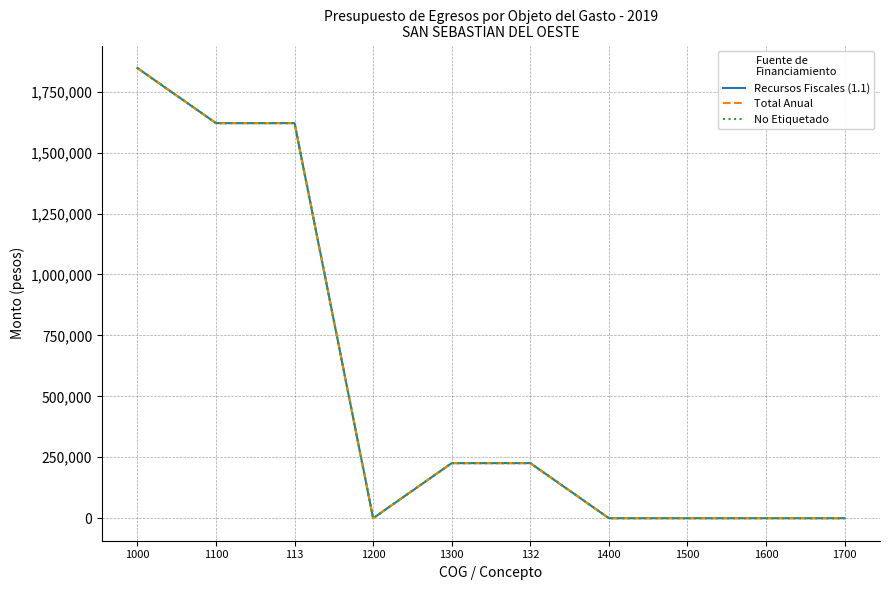

How many lines are shown in the chart?

3